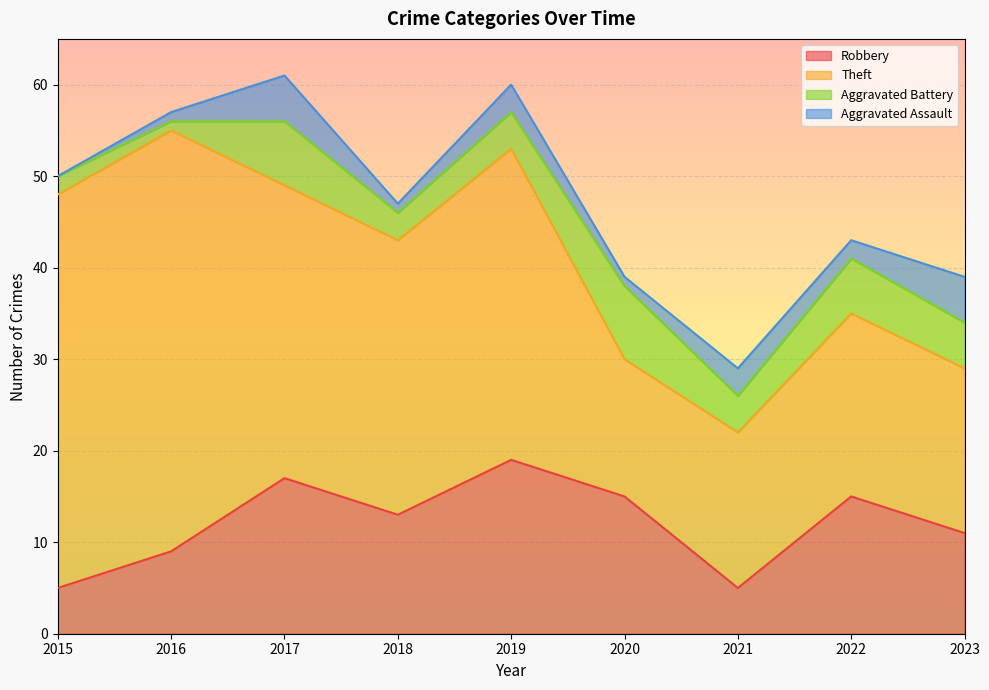

How many interior local peaks does the Robbery series have?

3